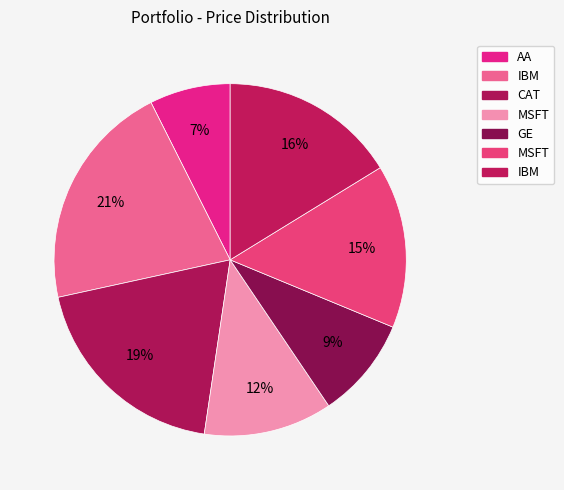

How many segments does this pie chart have?

7